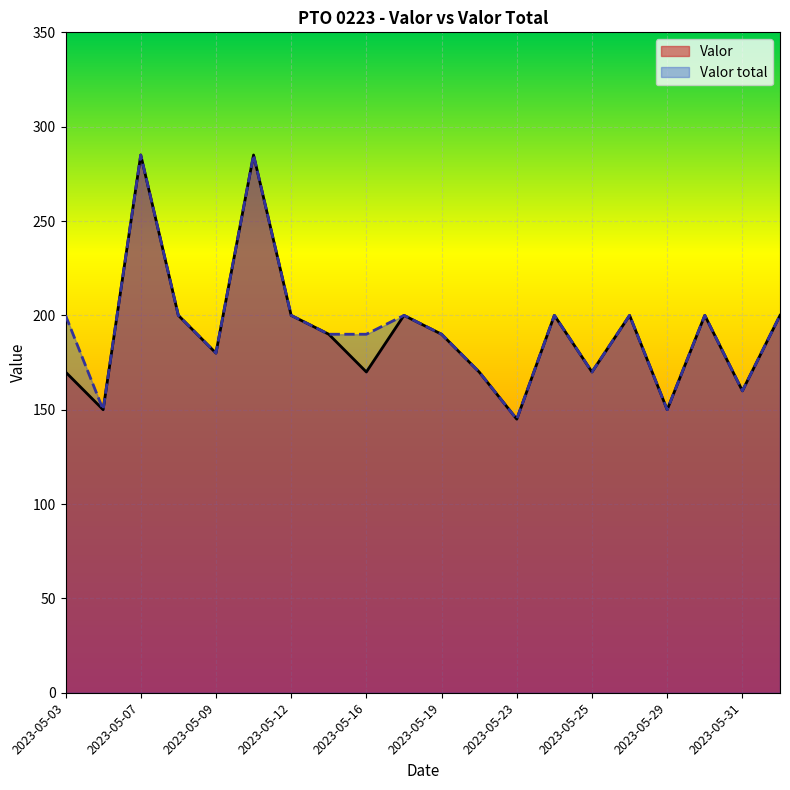

What is the label of the 12th point from the right?

2023-05-16